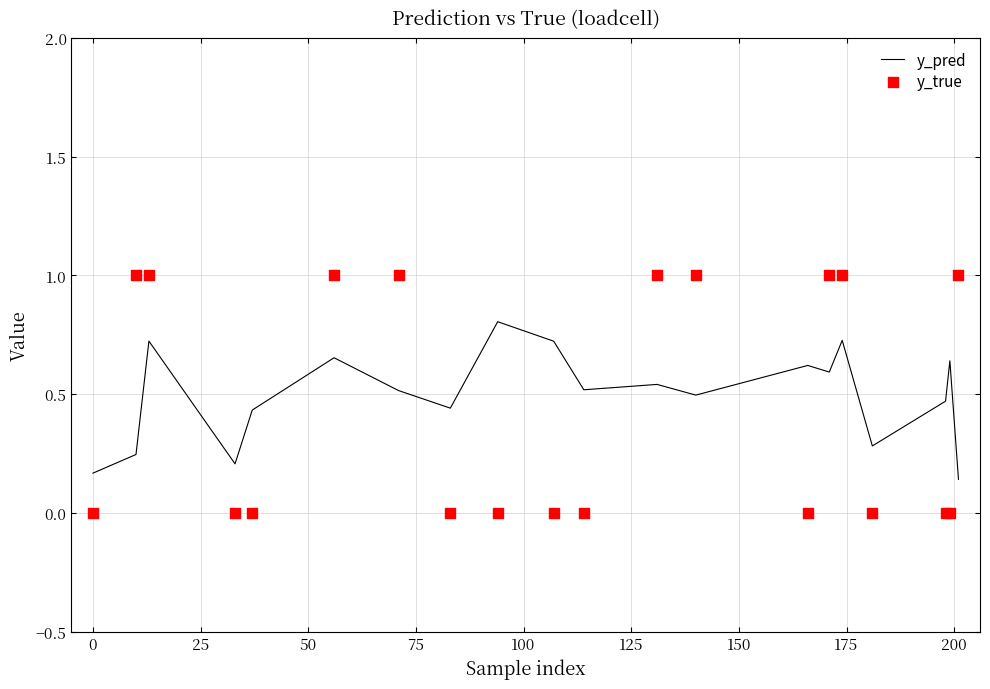

What is the highest value of the y_pred series?

0.8